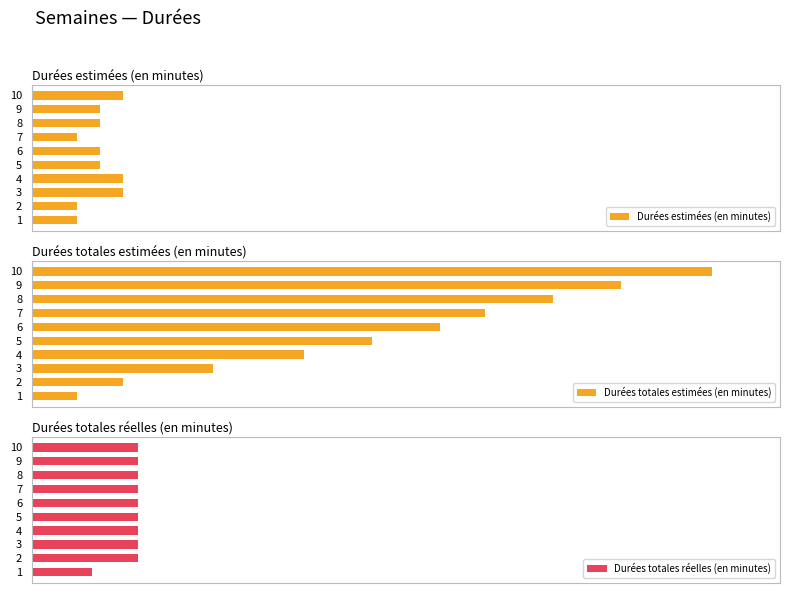

Between 4 and 7, which is larger?

4